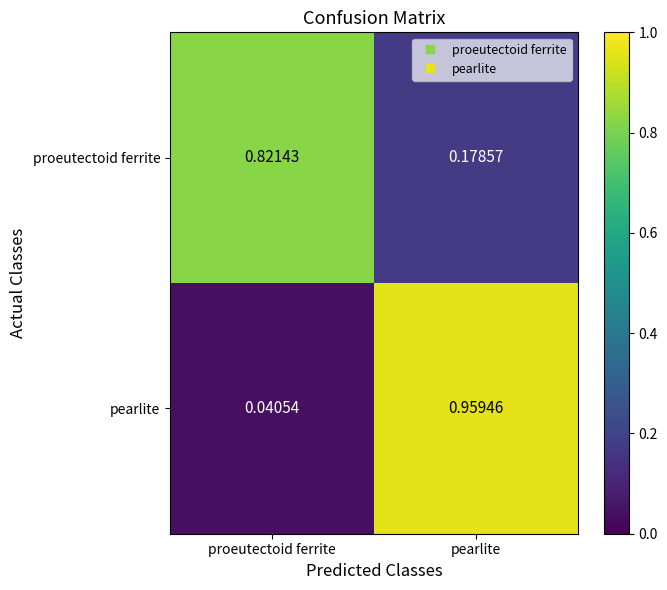

What is the total value across all series at pearlite?

1.1